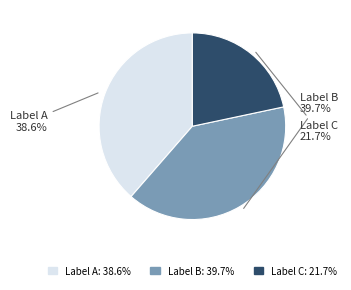

Between Label B and Label A, which is larger?

Label B